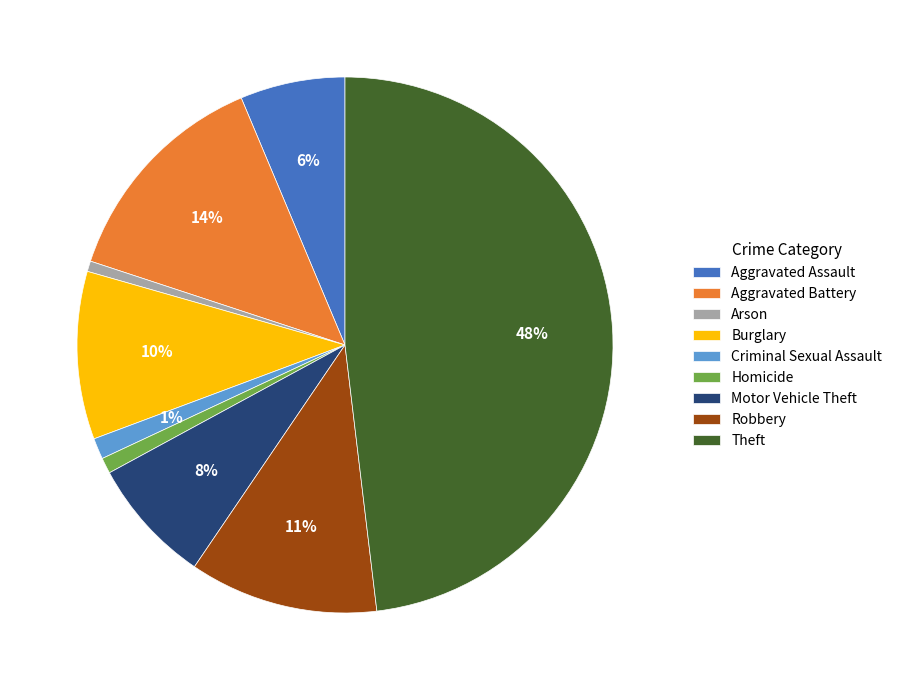

Which has a higher value, Aggravated Battery or Criminal Sexual Assault?

Aggravated Battery